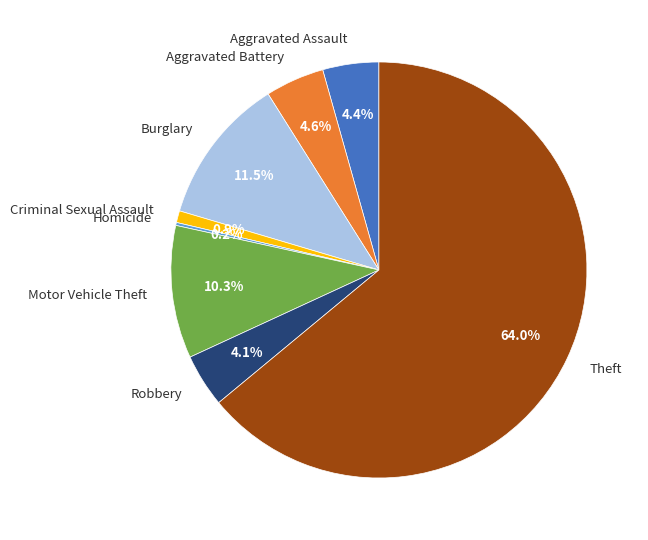

How much of the chart is everything except Burglary?

88.5%